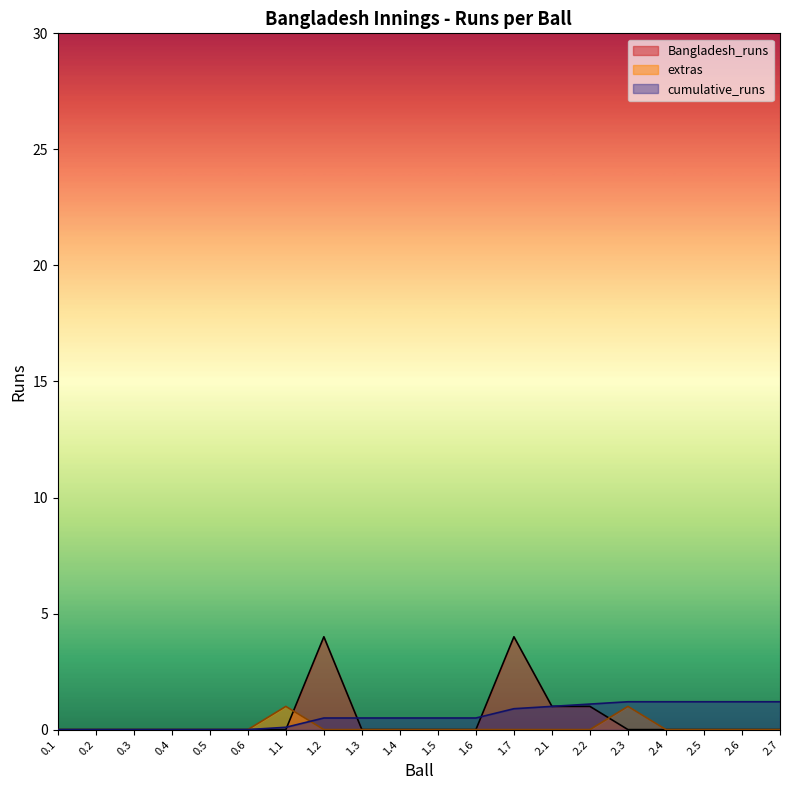

Rank the categories by Bangladesh_runs value from lowest to highest.

0.1, 0.2, 0.3, 0.4, 0.5, 0.6, 1.1, 1.3, 1.4, 1.5, 1.6, 2.3, 2.4, 2.5, 2.6, 2.7, 2.1, 2.2, 1.2, 1.7